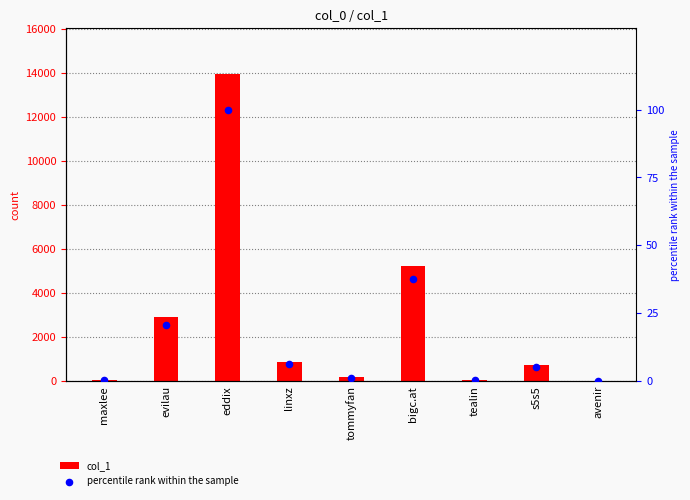

At how many categories does at least one series exceed 9907?

1